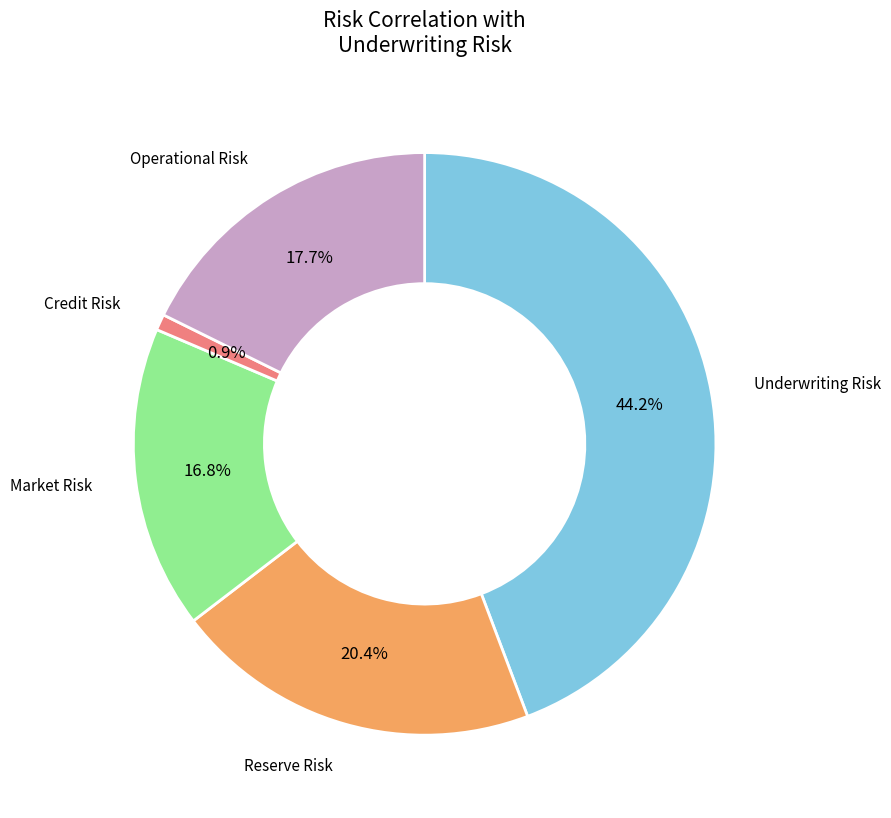

Is there a majority slice in this chart?

No